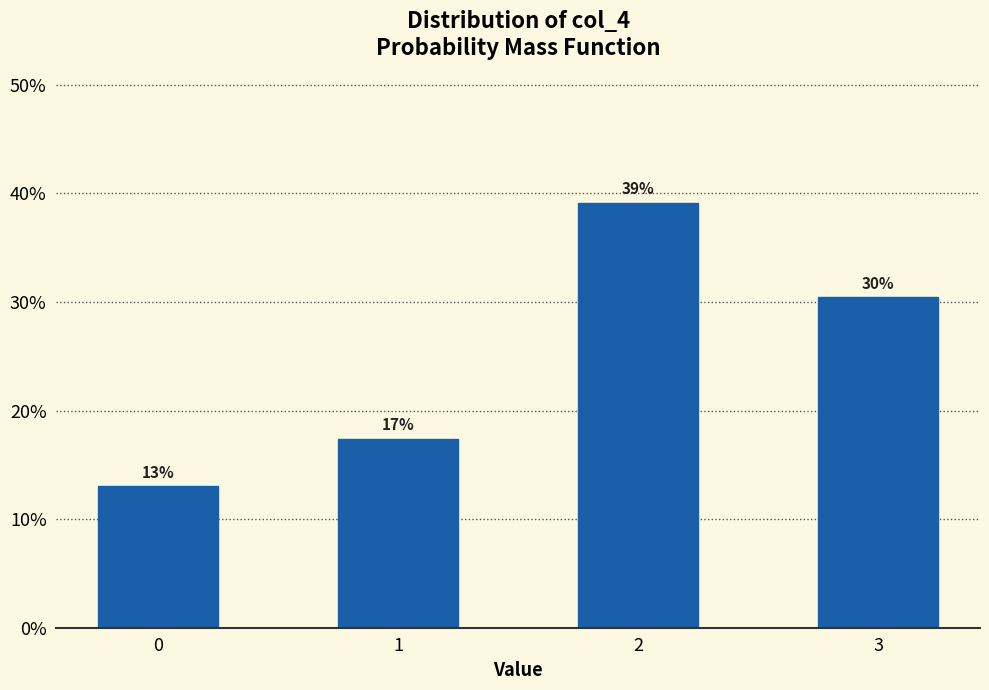

Does the chart contain any negative values?

No